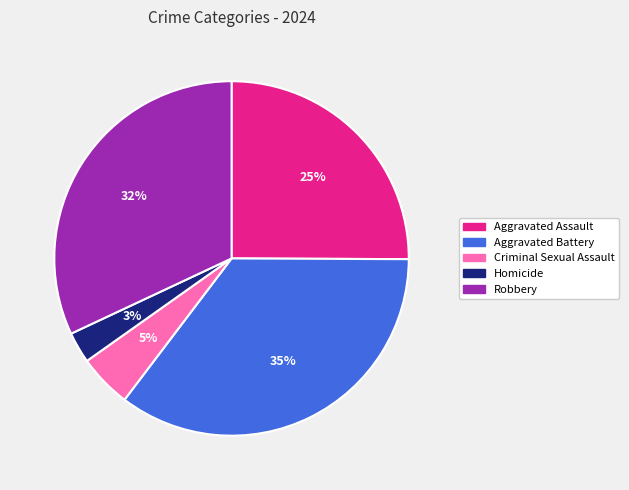

The Aggravated Battery slice represents 35% of the pie. True or false?

True